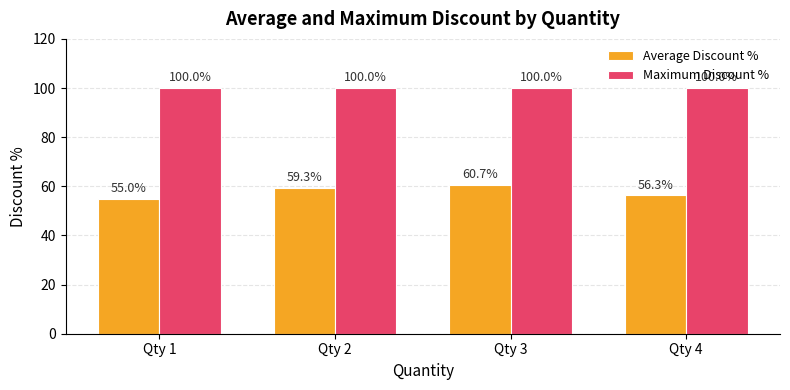

Which series changed the most between Qty 2 and Qty 3?

Average Discount %